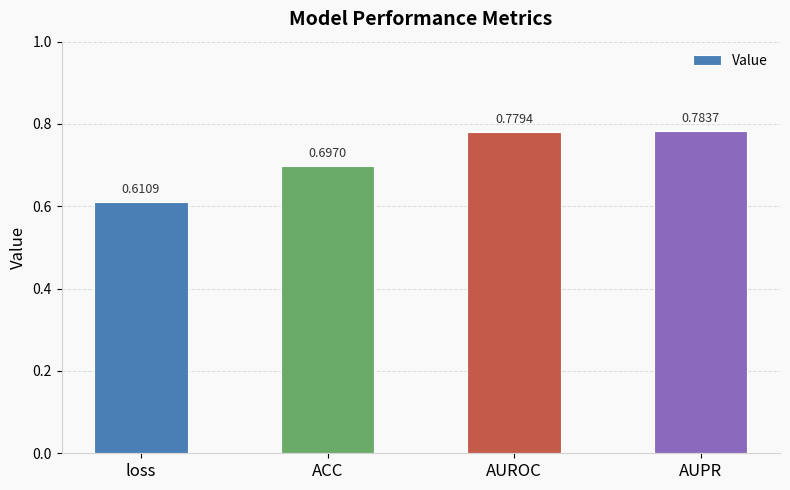

What is the change in value from loss to AUPR?

+0.2